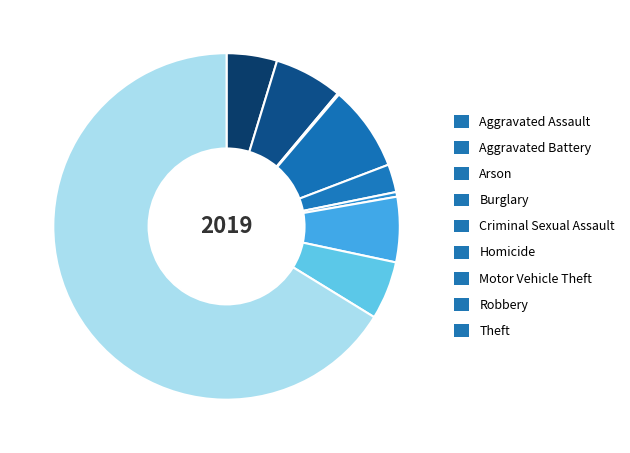

Which category accounts for the majority?

Theft